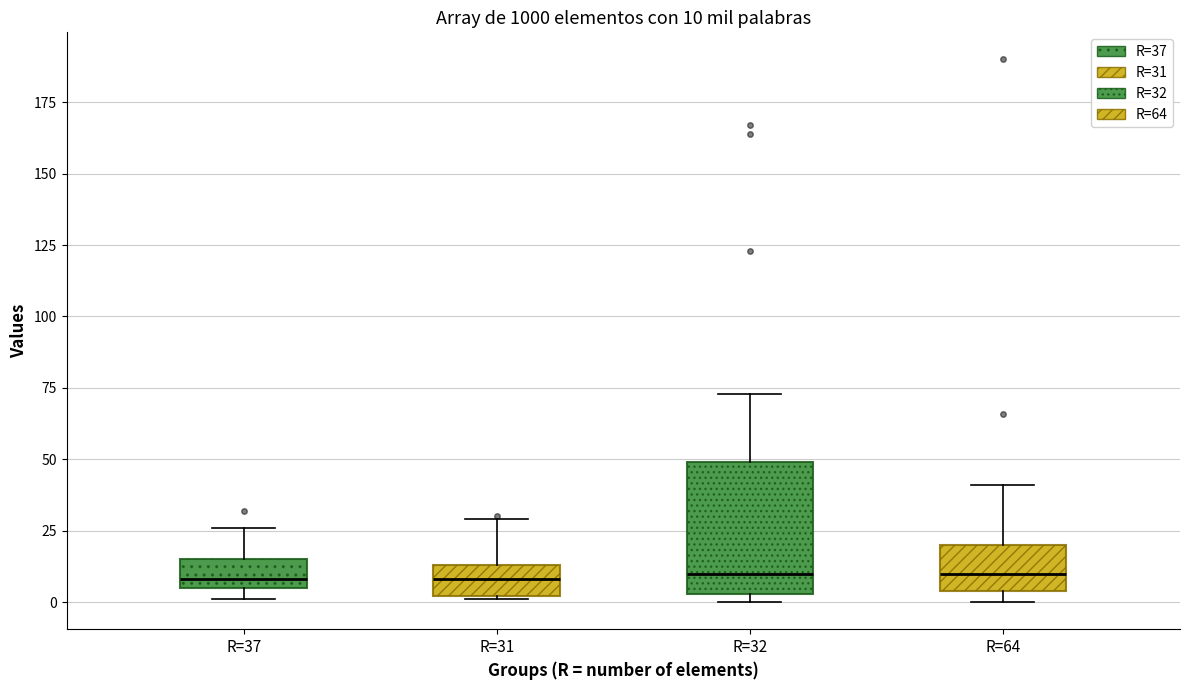

Which box is the tallest, from its lower edge to its upper edge?

R=32